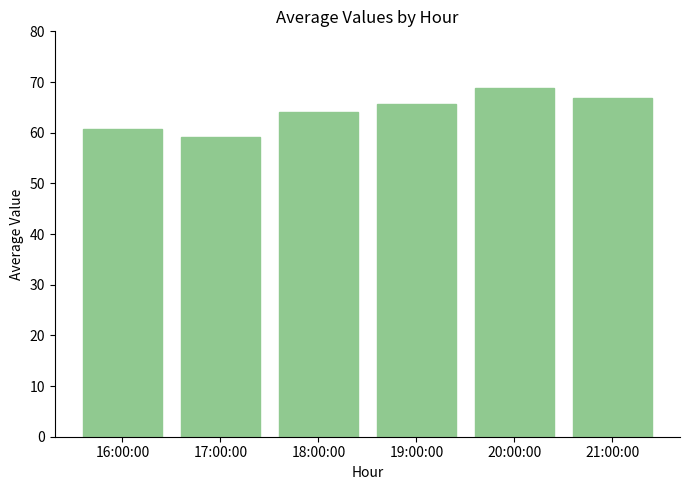

At which label does the data first exceed 65?

19:00:00